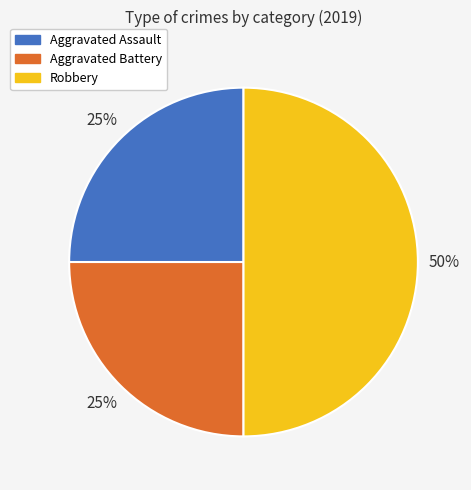

Which category has the biggest portion of the pie?

Robbery